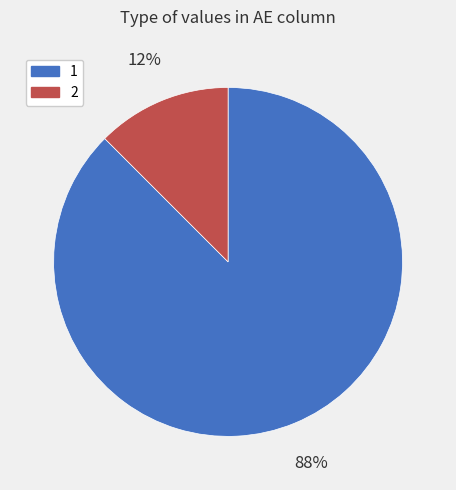

Rank the categories by value from lowest to highest.

2, 1